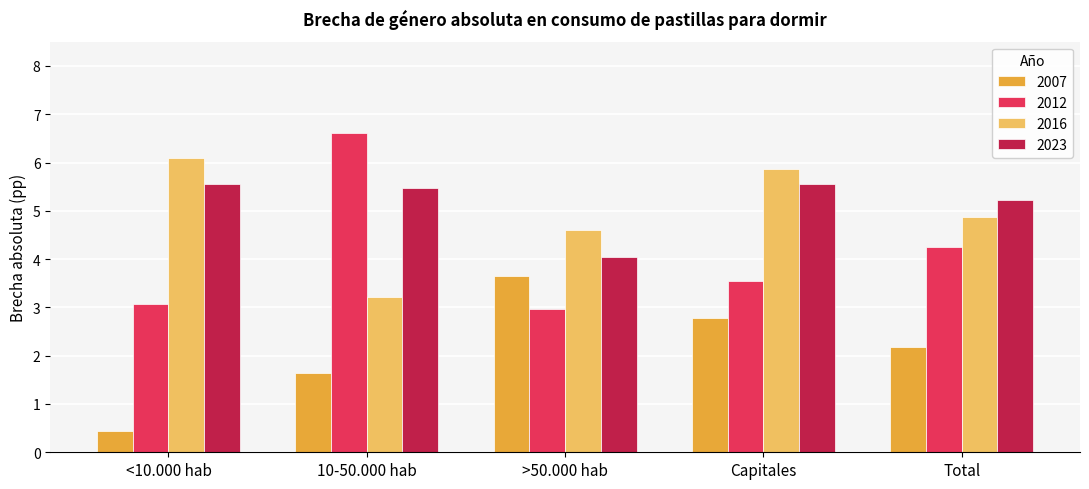

What is the difference between the maximum and minimum values in the 2012 series?

3.6